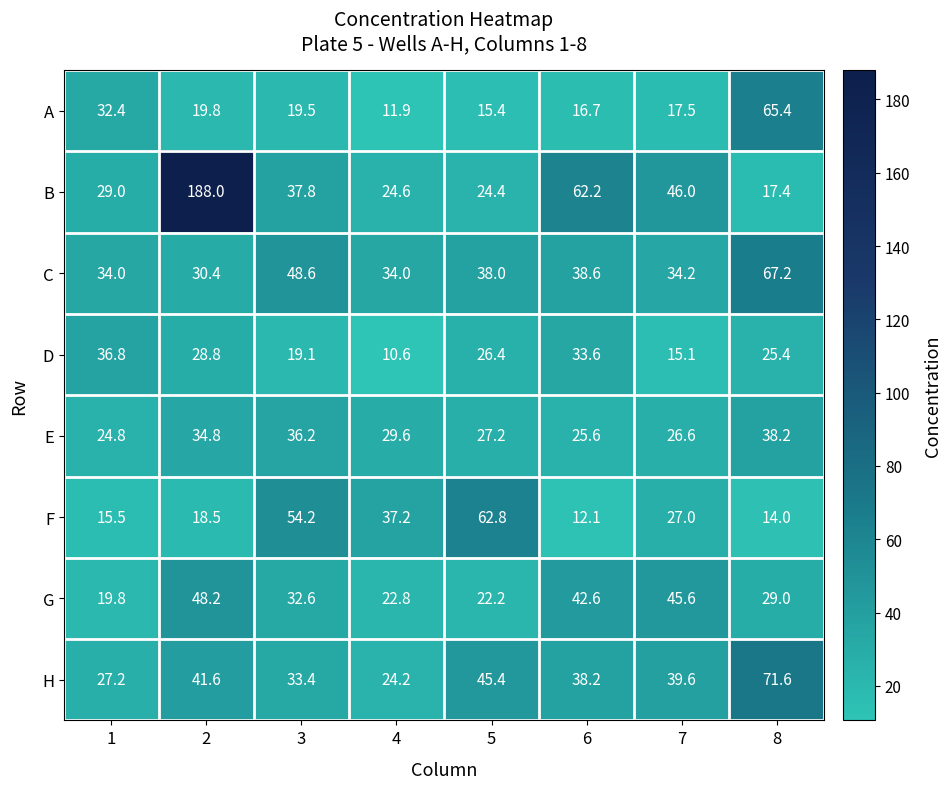

Which series has the largest total across all categories?

B